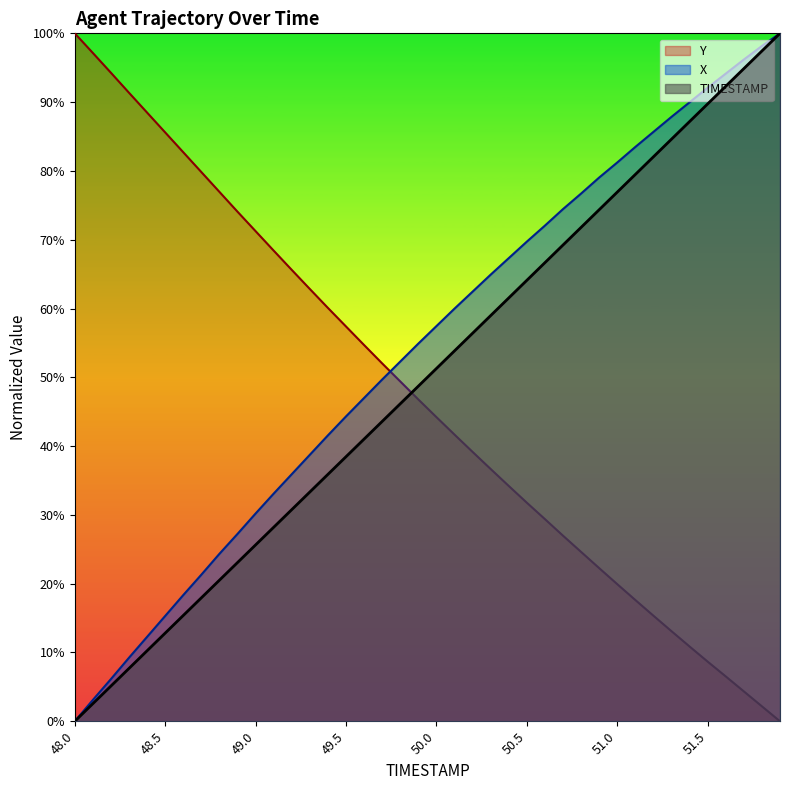

Does the chart display data point markers on the line(s)?

No